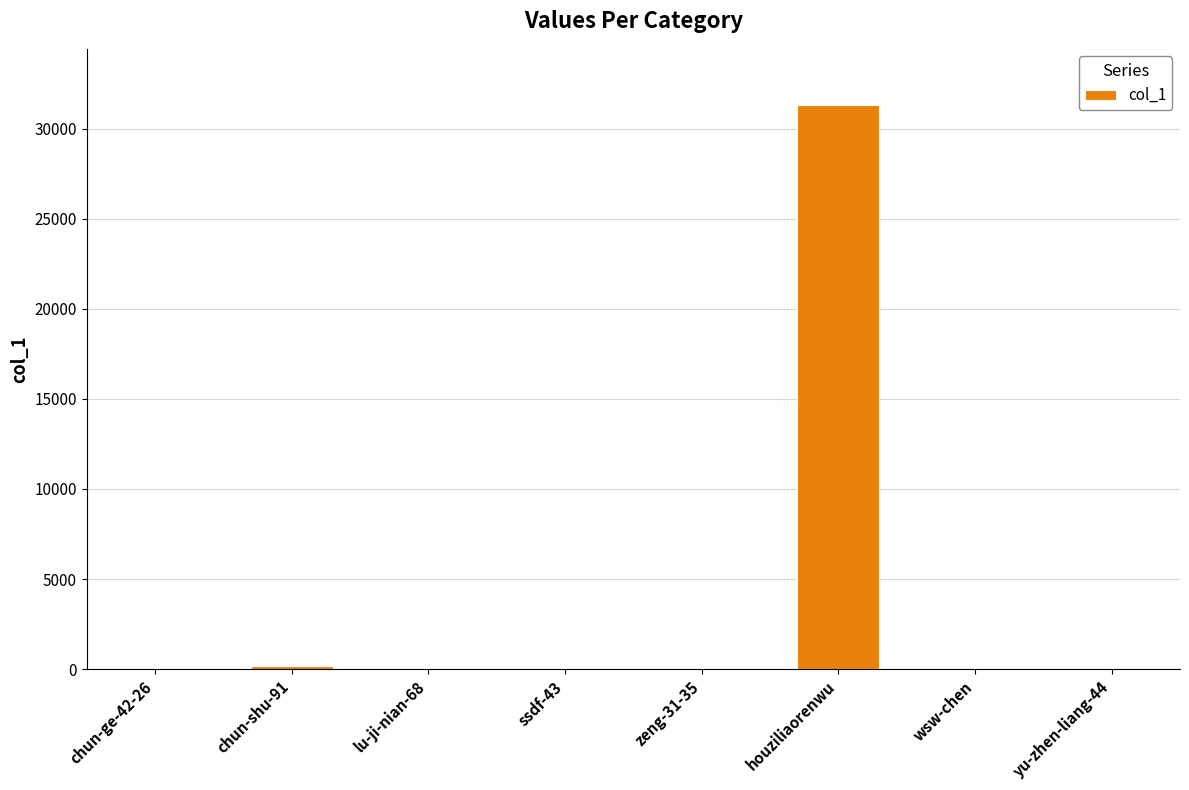

What is the greatest value displayed?

31312